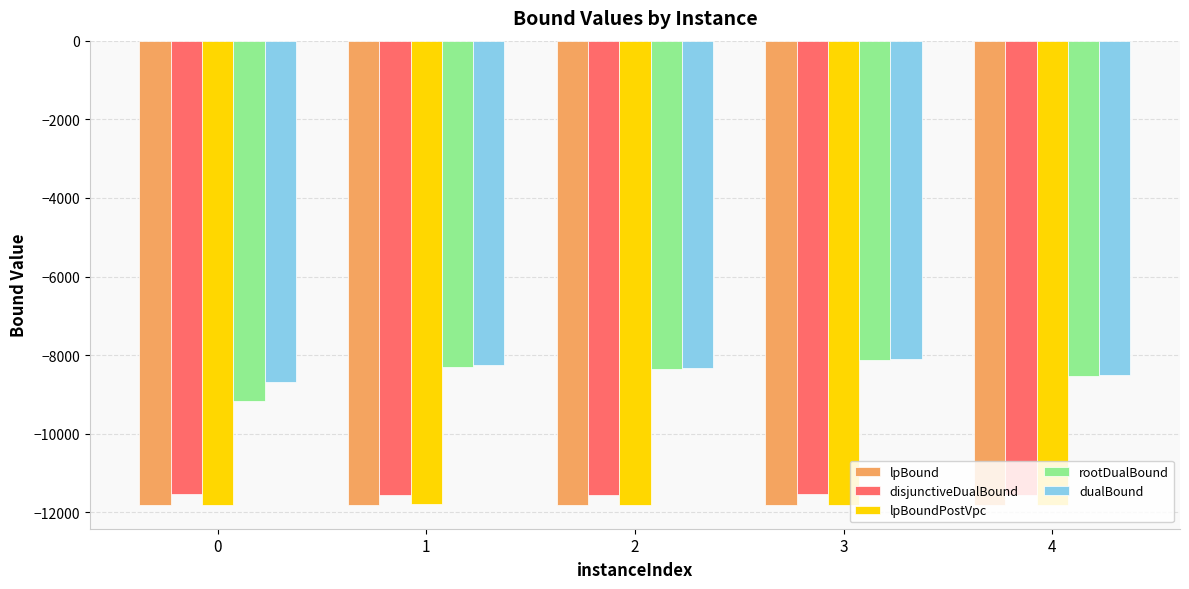

Is it true that disjunctiveDualBound equals -11567.0 at 4?

True